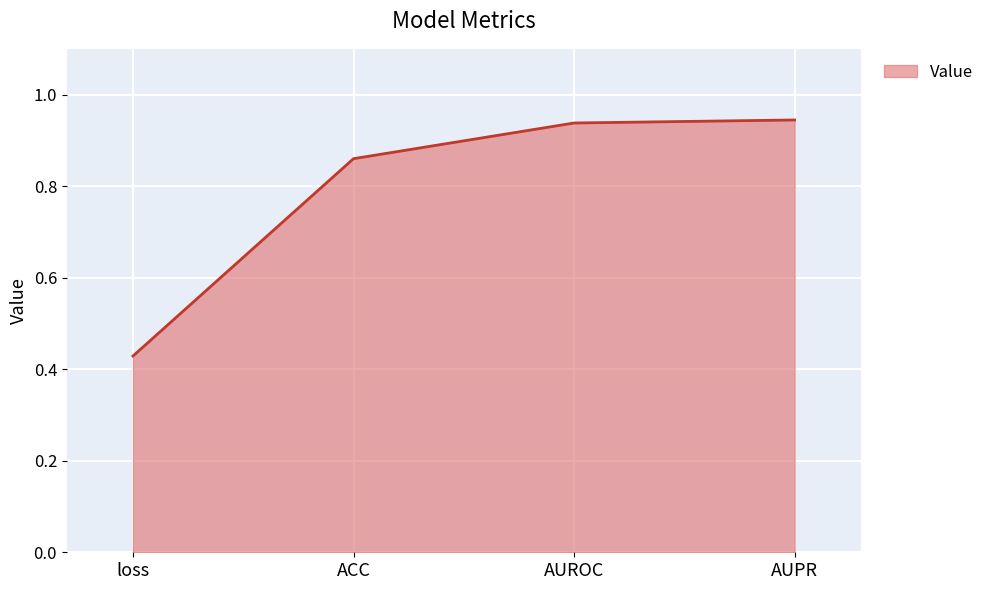

Between loss and AUPR, which is larger?

AUPR